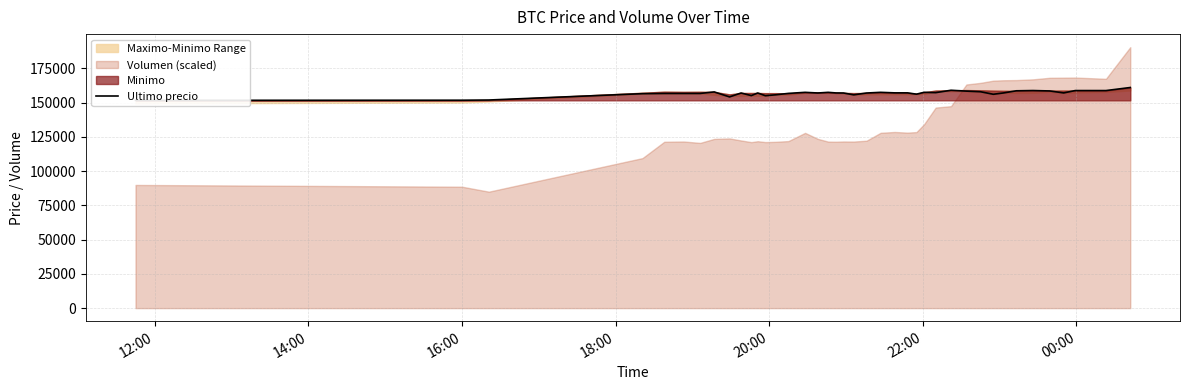

Reading left to right, list all the values displayed in this chart.

151633	151727	151872	156502	156663	156663	156663	157782	154130	157000	155090	156999	155017	155679	156711	157477	157002	157474	157050	157000	155656	156987	157477	157097	157097	156141	157500	157254	158994	158361	157920	156071	157036	158598	158785	158497	157058	158771	158768	161000